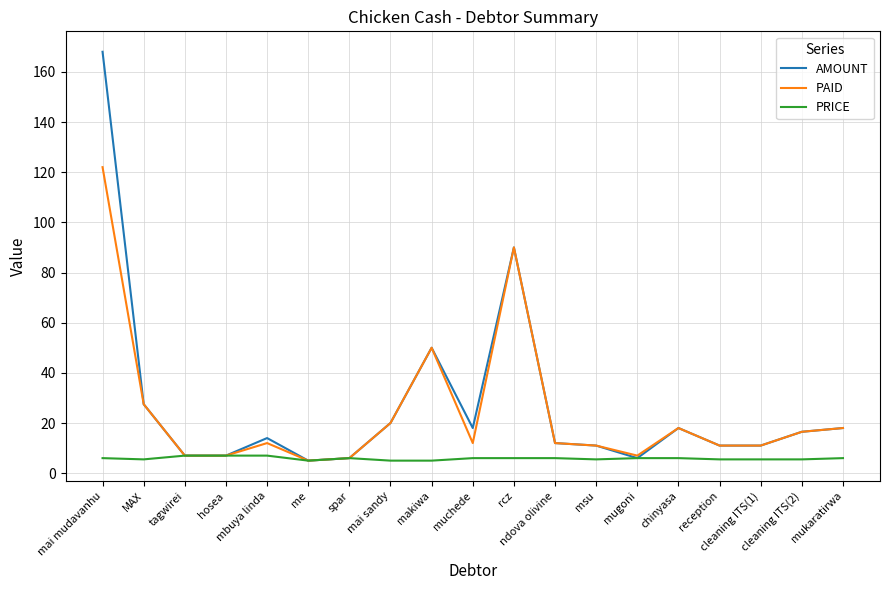

List the series in order of their peak value, lowest first.

PRICE, PAID, AMOUNT